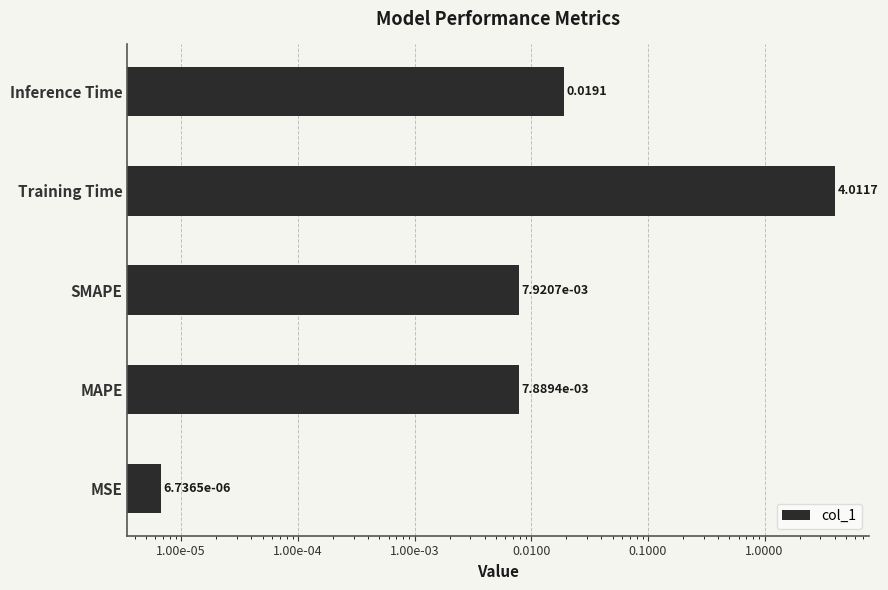

The value at SMAPE is 0.0. True or false?

True